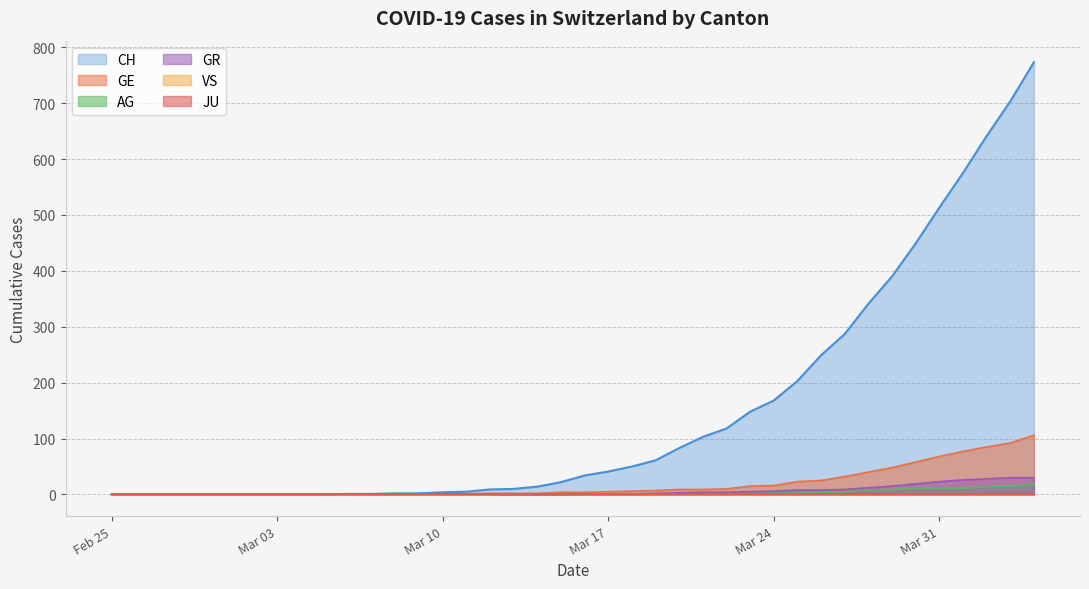

Is it true that CH equals 513 at Mar 31?

True